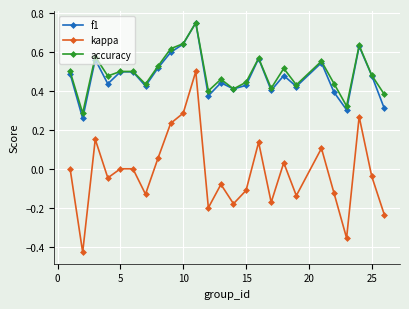

In accuracy, how many points are lower than both neighbors (excluding endpoints)?

8